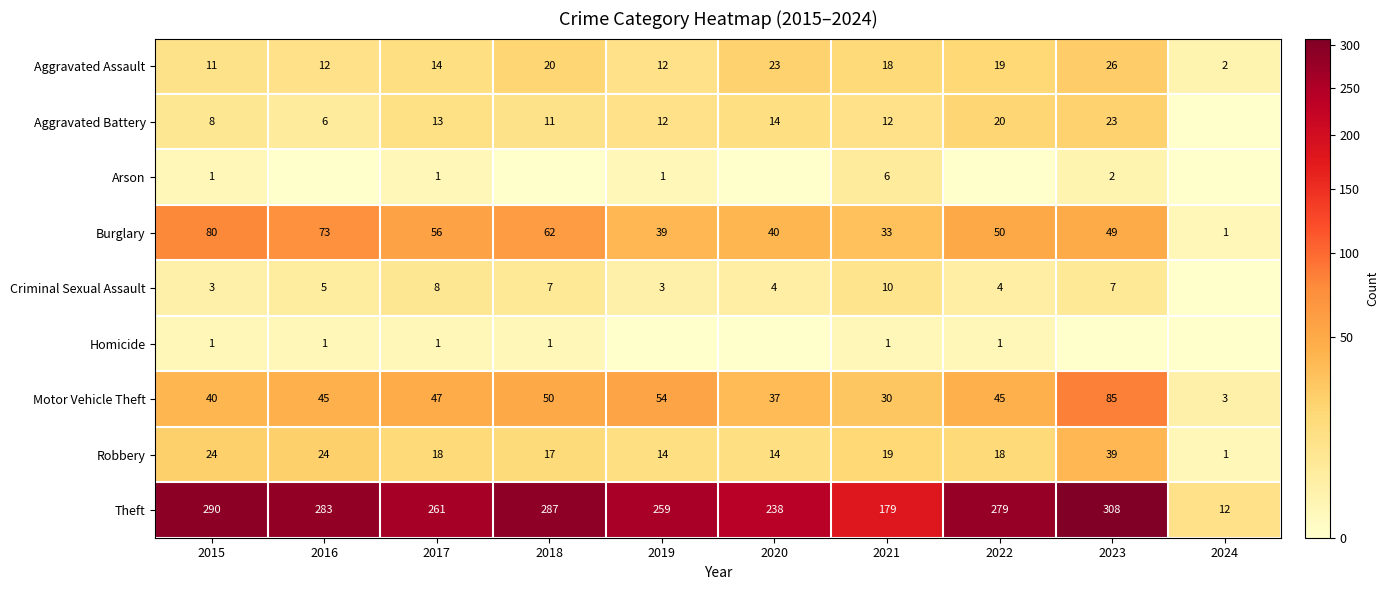

At which category is the sum across all series the highest?

2023